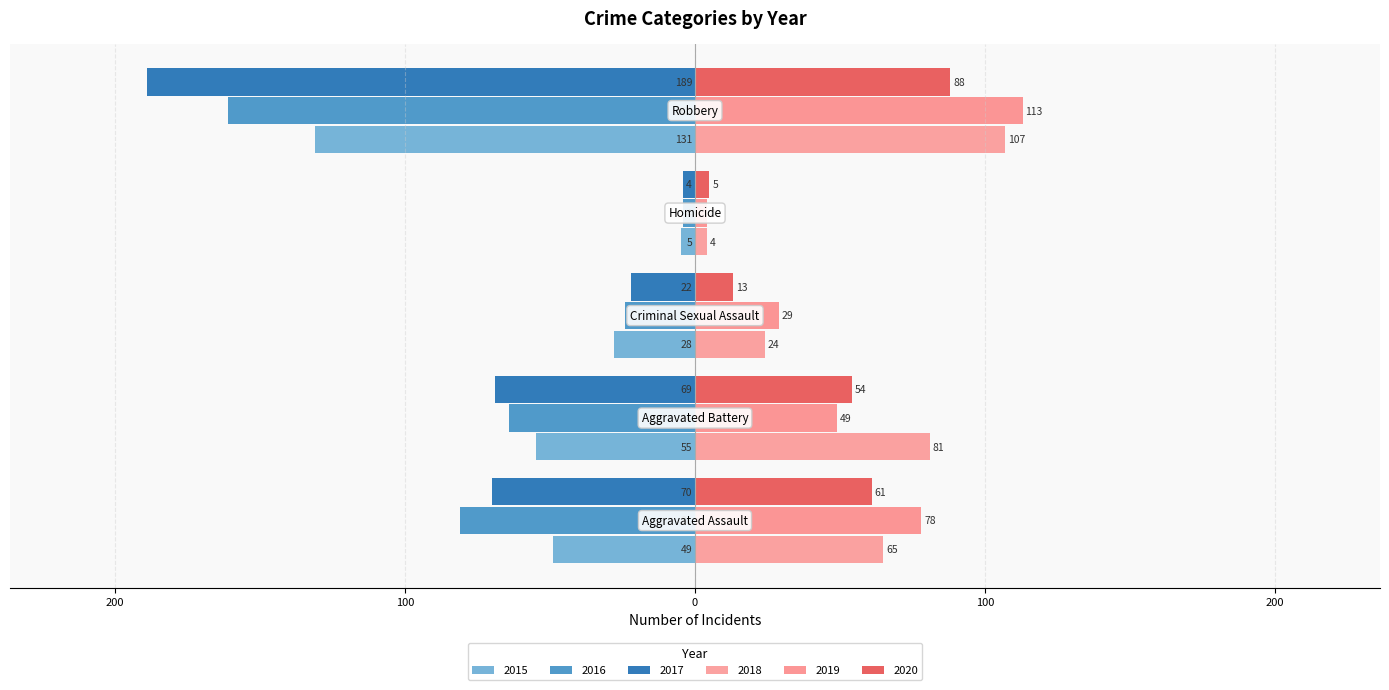

Count the number of categories in the chart.

5